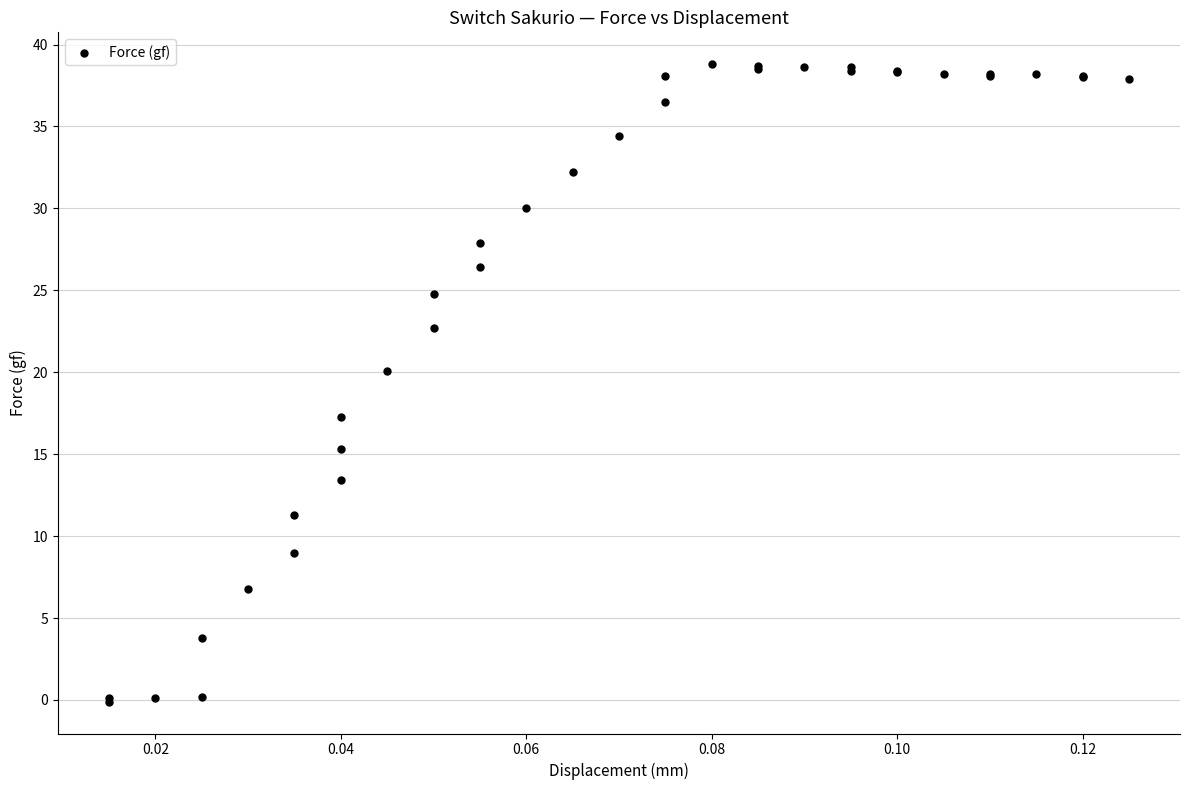

What Y value in the scatter plot is closest to 19?

20.1